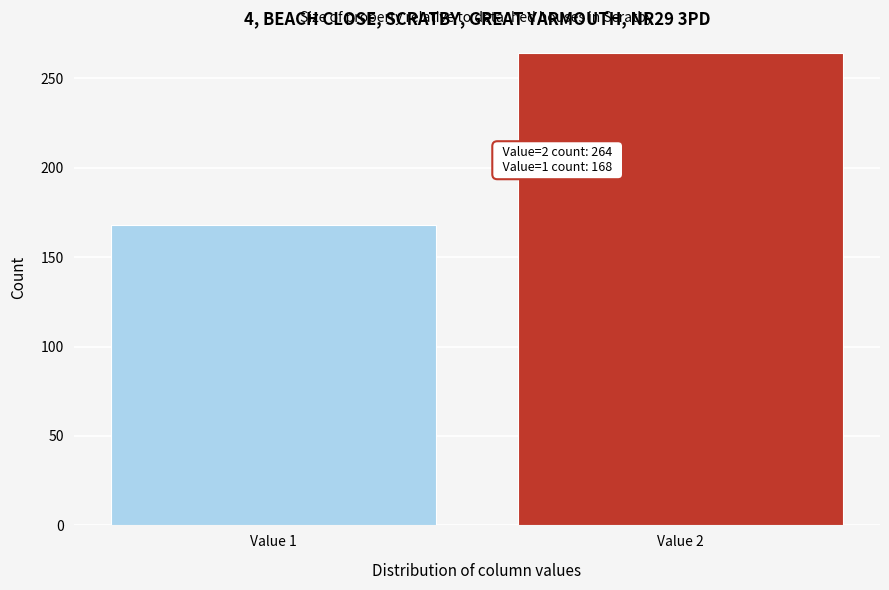

Reading left to right, extract all data points from this chart.

168	264